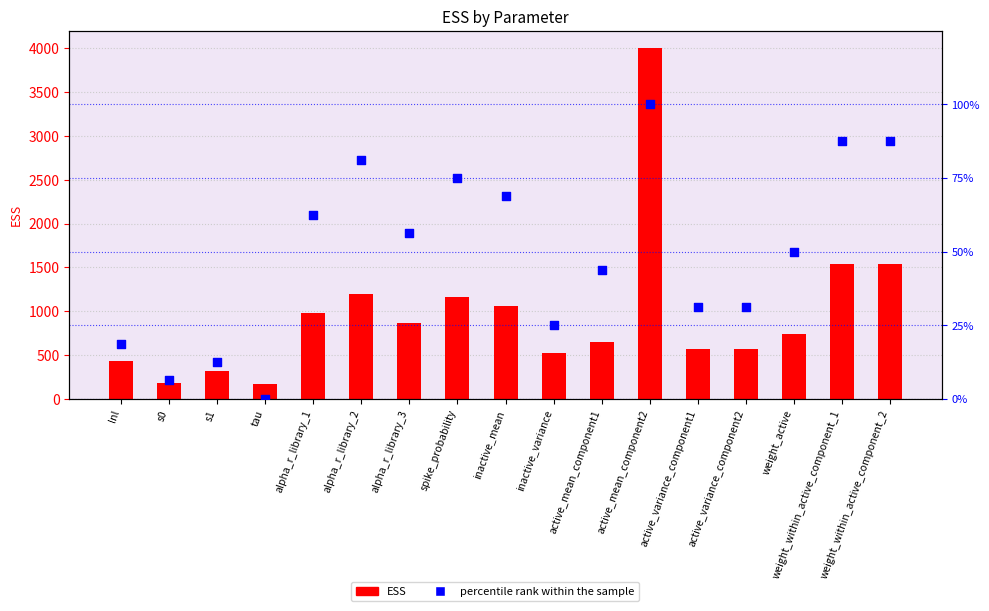

Which series has the largest Y range (max minus min)?

ESS